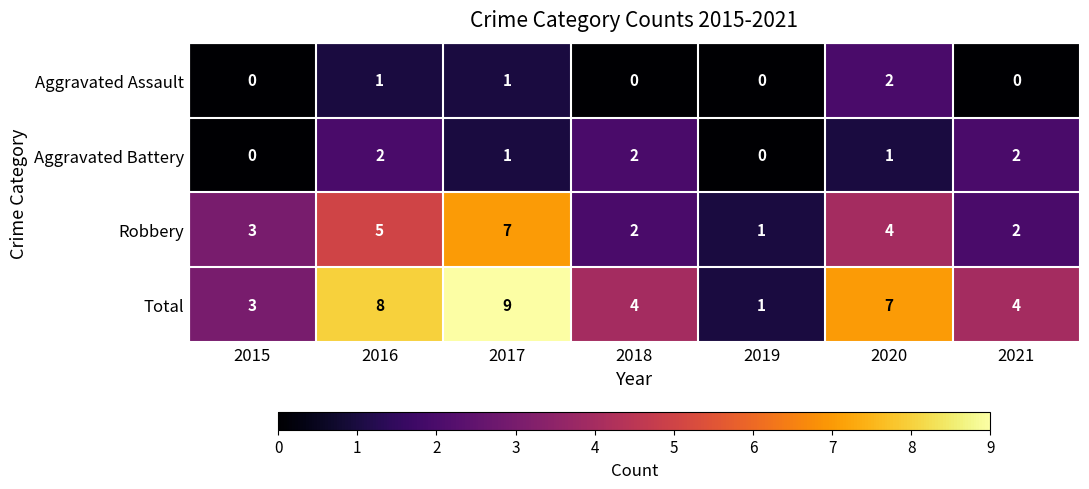

What is the maximum value shown in the chart?

9